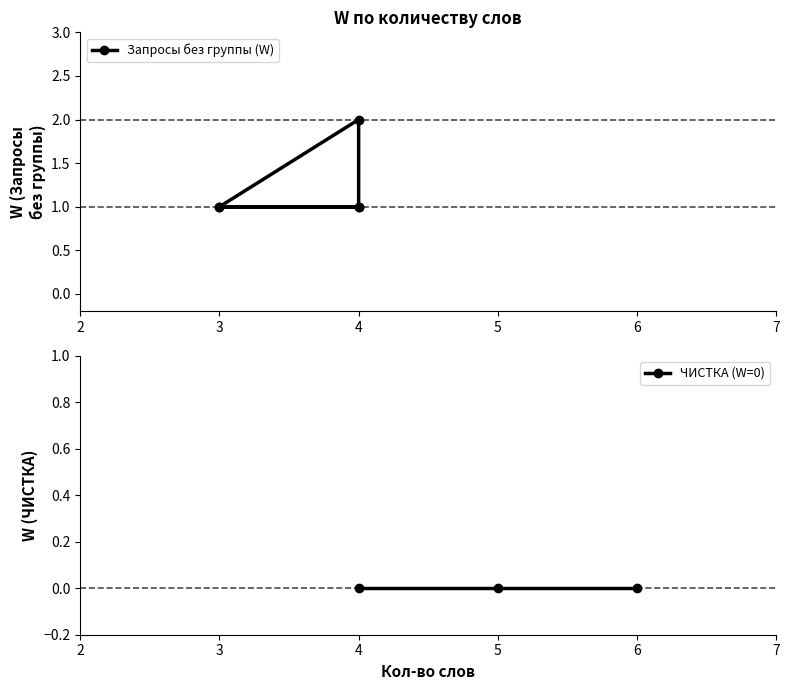

True or false: there are more than 0 points higher than both neighbors.

True